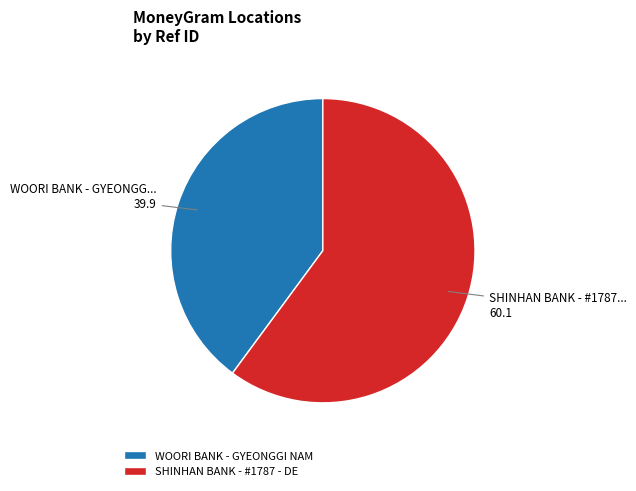

Which category has the biggest portion of the pie?

SHINHAN BANK - #1787 - DE